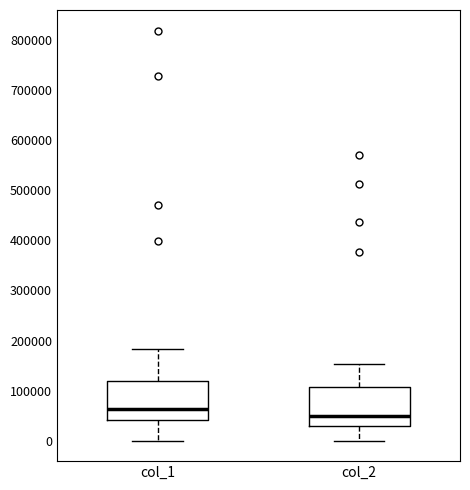

Reading left to right, transcribe this box plot: for each box, give where its median line is, the range the box spans, and where its two whiskers end, as read against the y-axis. The values are not printed on the chart, so give them approximately, as read against the axis.

col_1: median 60000, box 40000 to 120000, whiskers 0 to 180000
col_2: median 50000, box 30000 to 110000, whiskers 0 to 150000